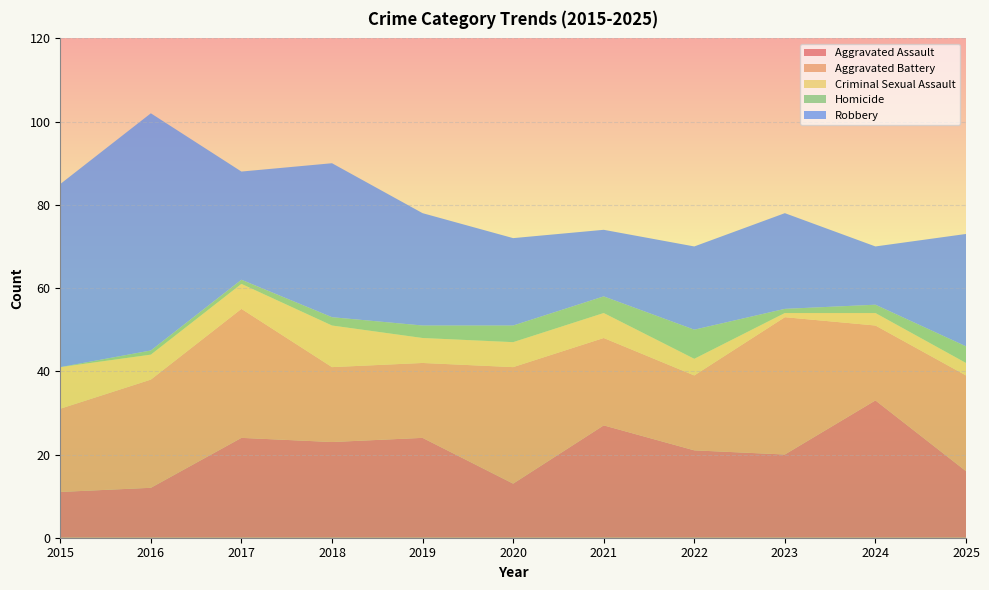

Reading left to right, extract all data points from this chart.

Aggravated Assault: 11	12	24	23	24	13	27	21	20	33	16
Aggravated Battery: 20	26	31	18	18	28	21	18	33	18	23
Criminal Sexual Assault: 10	6	6	10	6	6	6	4	1	3	3
Homicide: 0	1	1	2	3	4	4	7	1	2	4
Robbery: 44	57	26	37	27	21	16	20	23	14	27